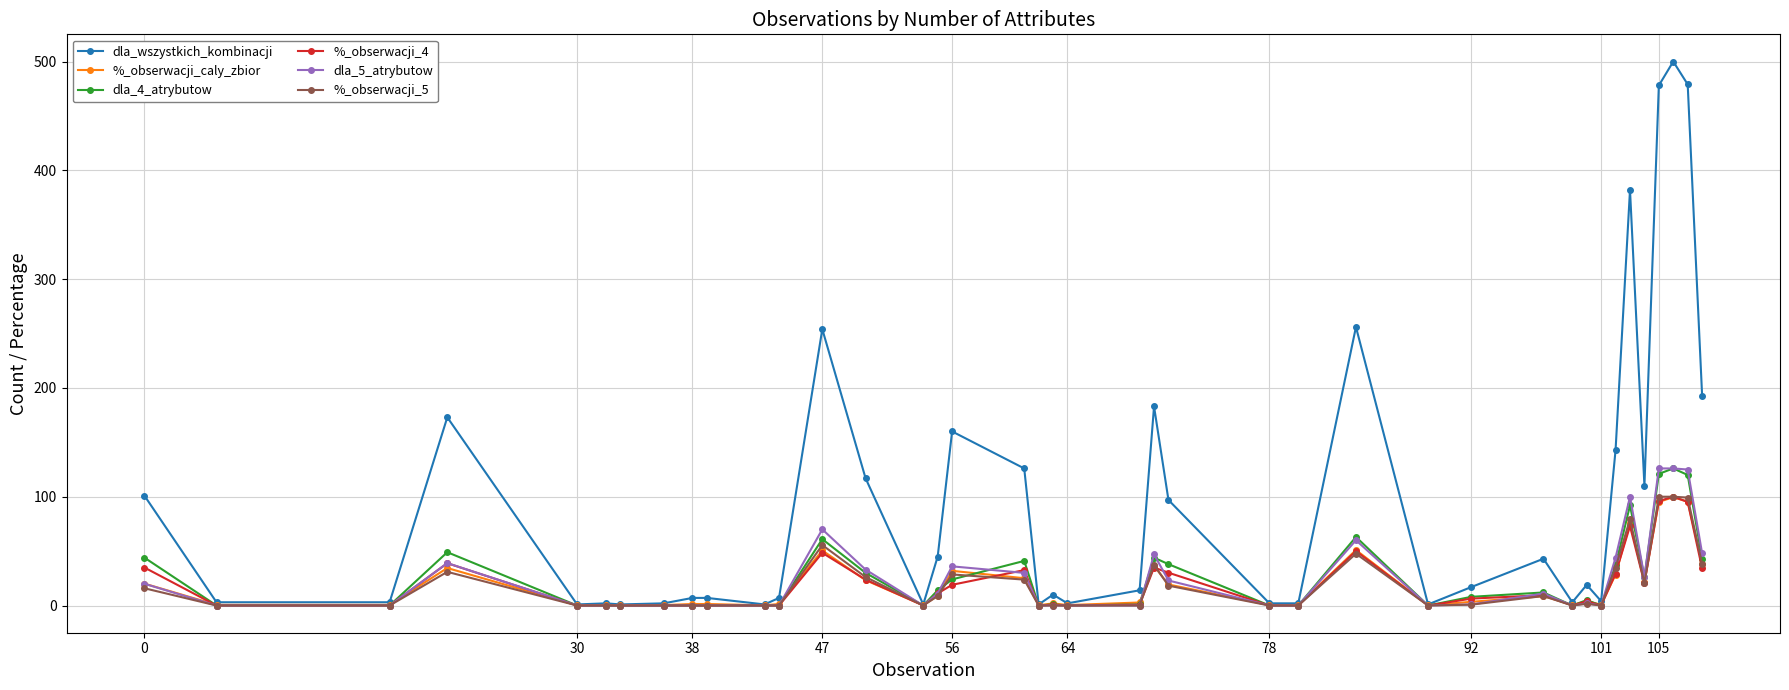

True or false: dla_4_atrybutow and %_obserwacji_5 intersect in this chart.

True